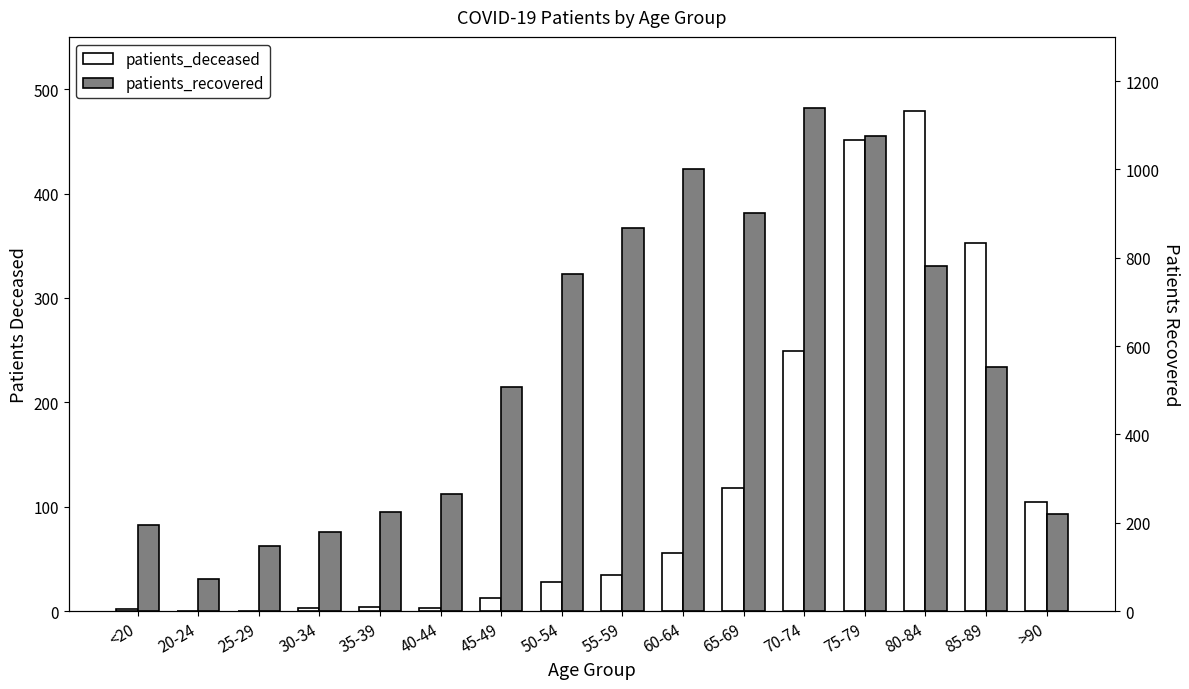

What is the label of the 8th bar from the left?

50-54